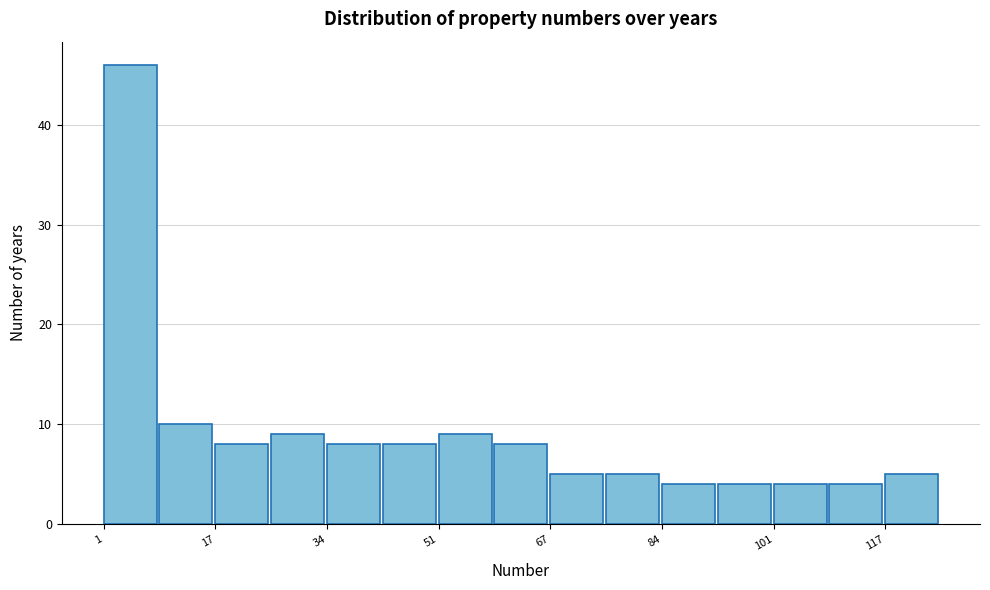

How tall is the bar that spans 42 to 52 on the x-axis? Neither the bar edges nor the heights are printed on the chart, so give them approximately, as read against the axes.

8